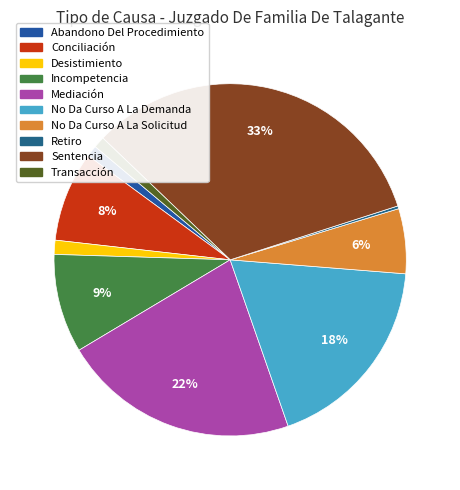

What percentage do No Da Curso A La Solicitud and Conciliación together represent?

14.2%